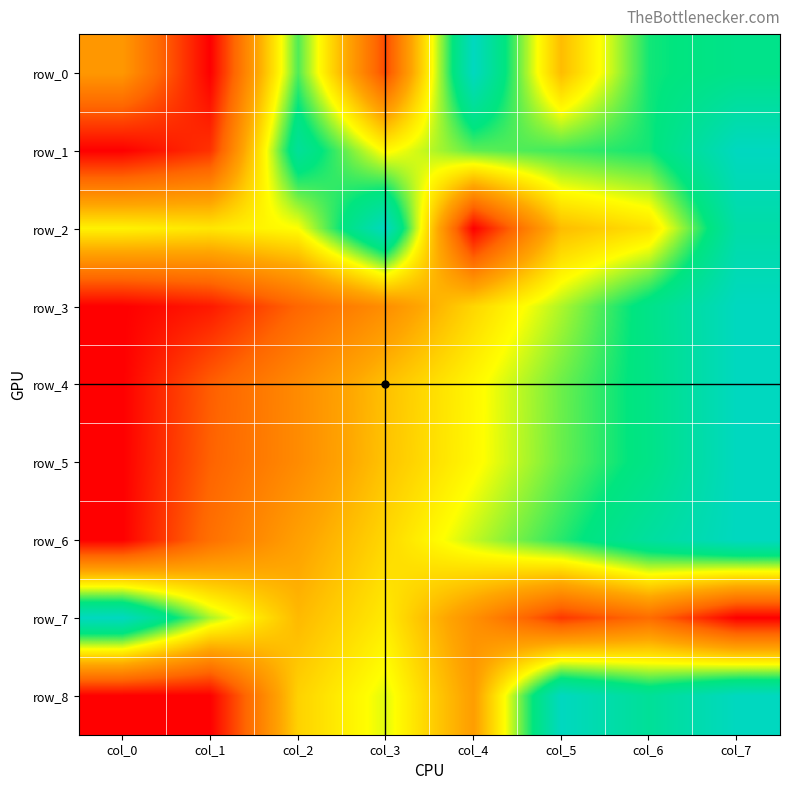

The row_5 series shows 0.6 at col_3. True or false?

False